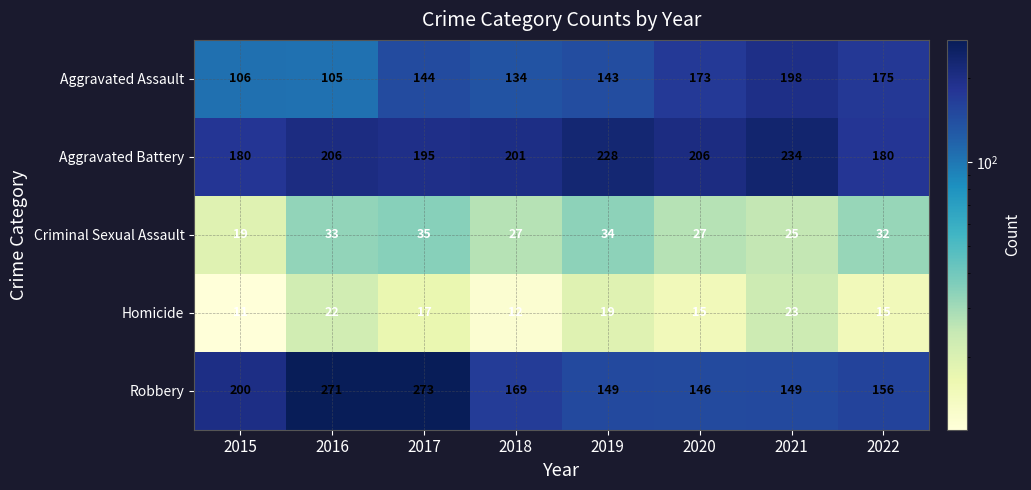

The Robbery series shows 263 at 2021. True or false?

False